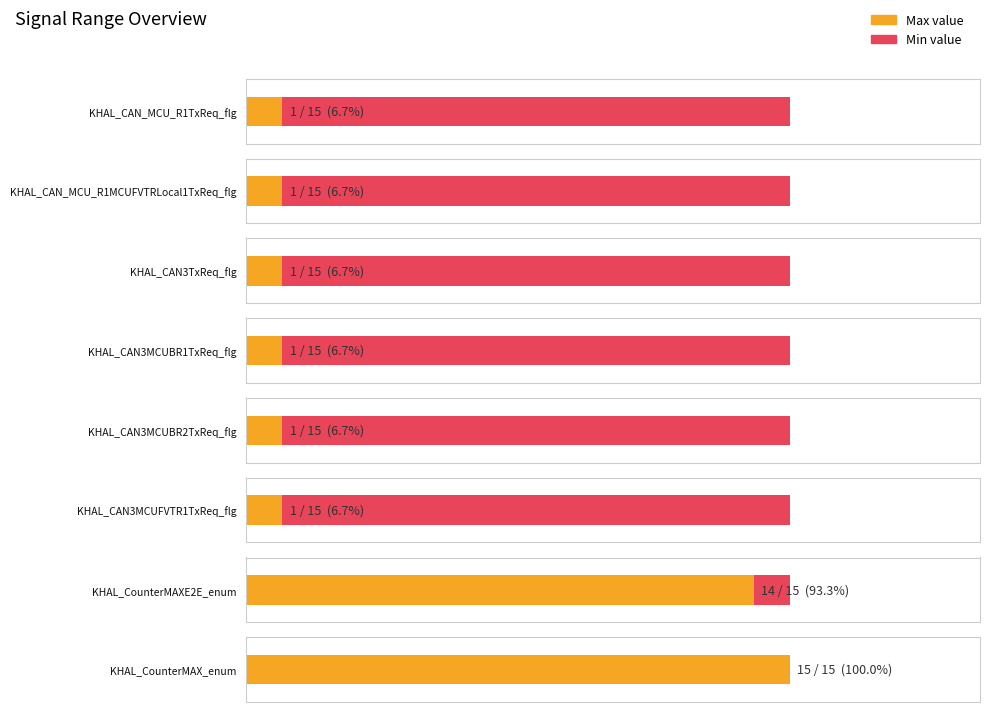

What position from the left is KHAL_CAN3MCUBR2TxReq_flg?

5